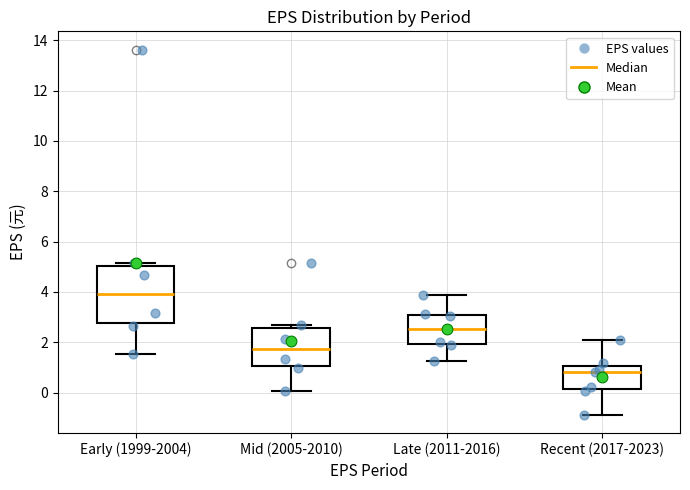

Which box is the tallest, from its lower edge to its upper edge?

Early (1999-2004)